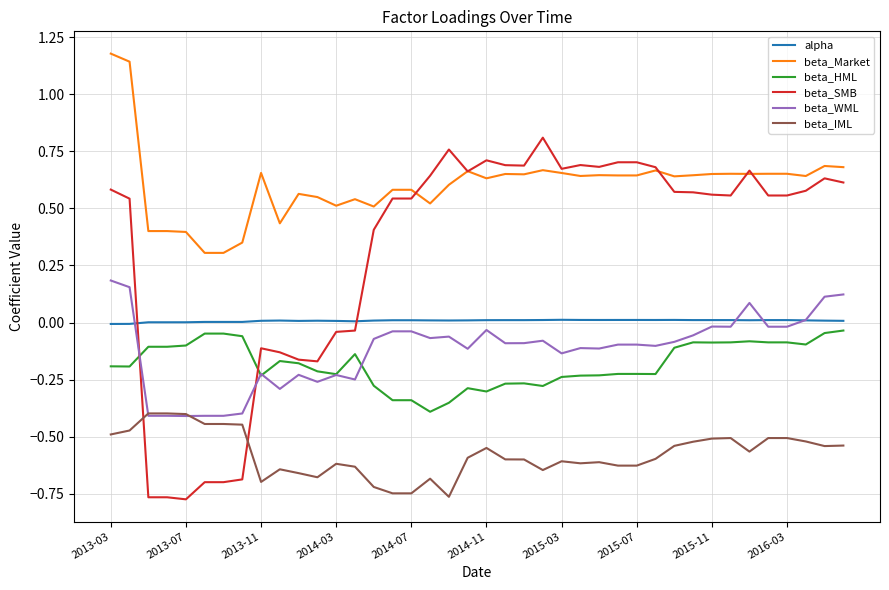

True or false: beta_Market and beta_WML cross at least once.

False